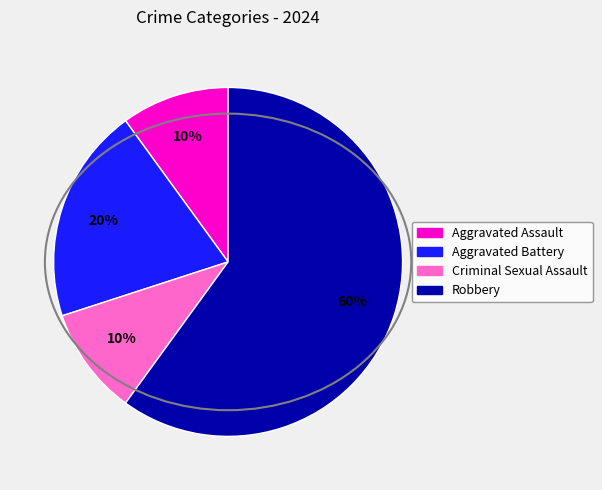

Which slice is the largest?

Robbery